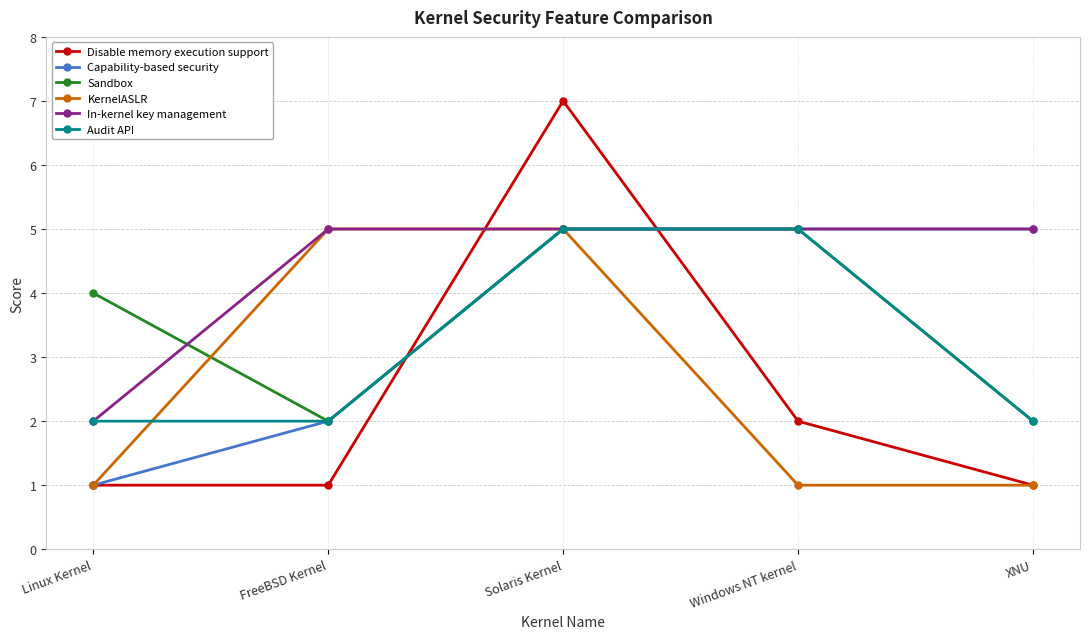

What is the spread (max minus min) of values at Windows NT kernel?

4